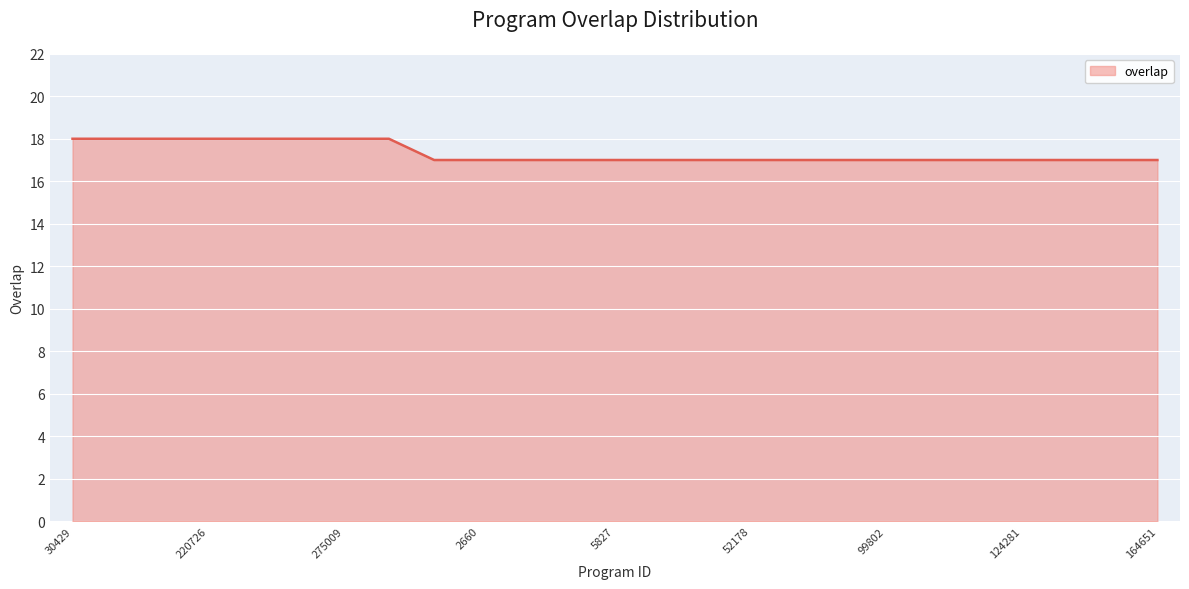

What is the difference between the maximum and second lowest values?

1